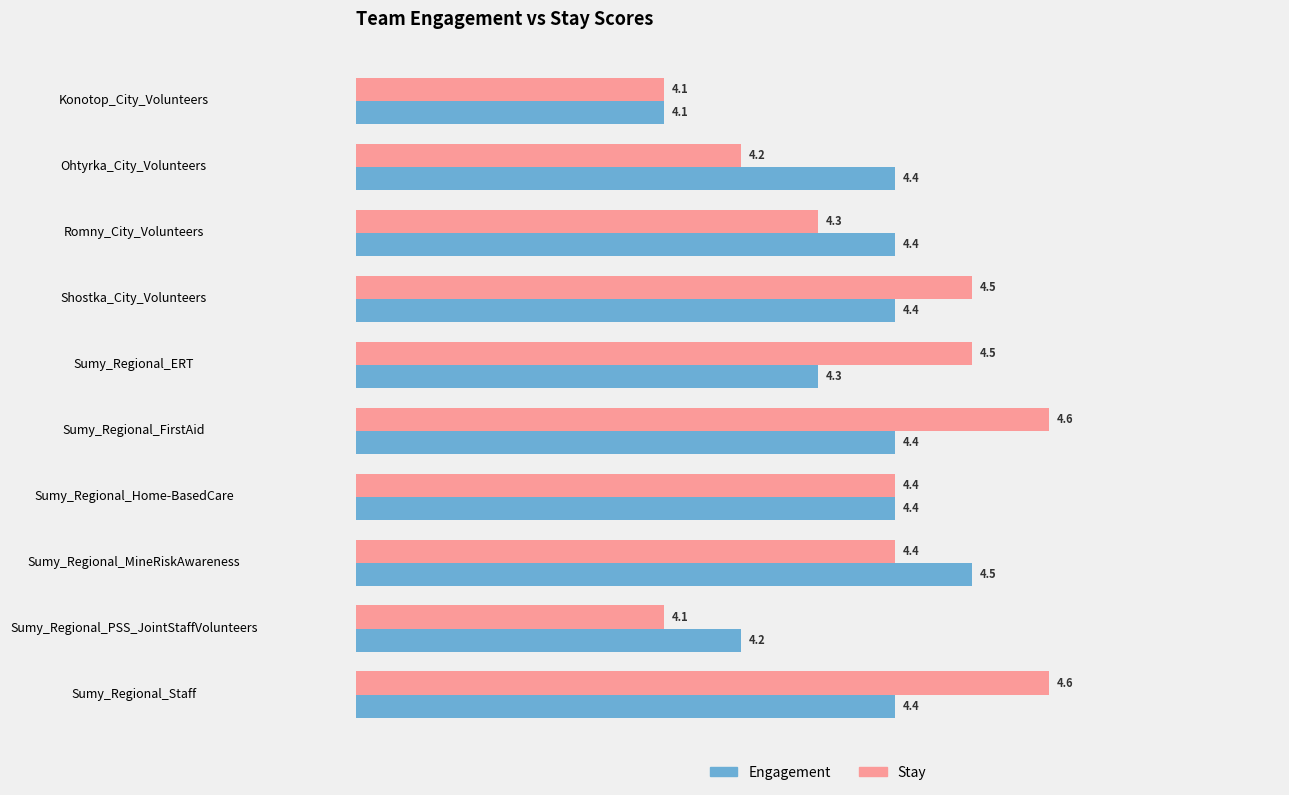

Count the number of categories in the chart.

10